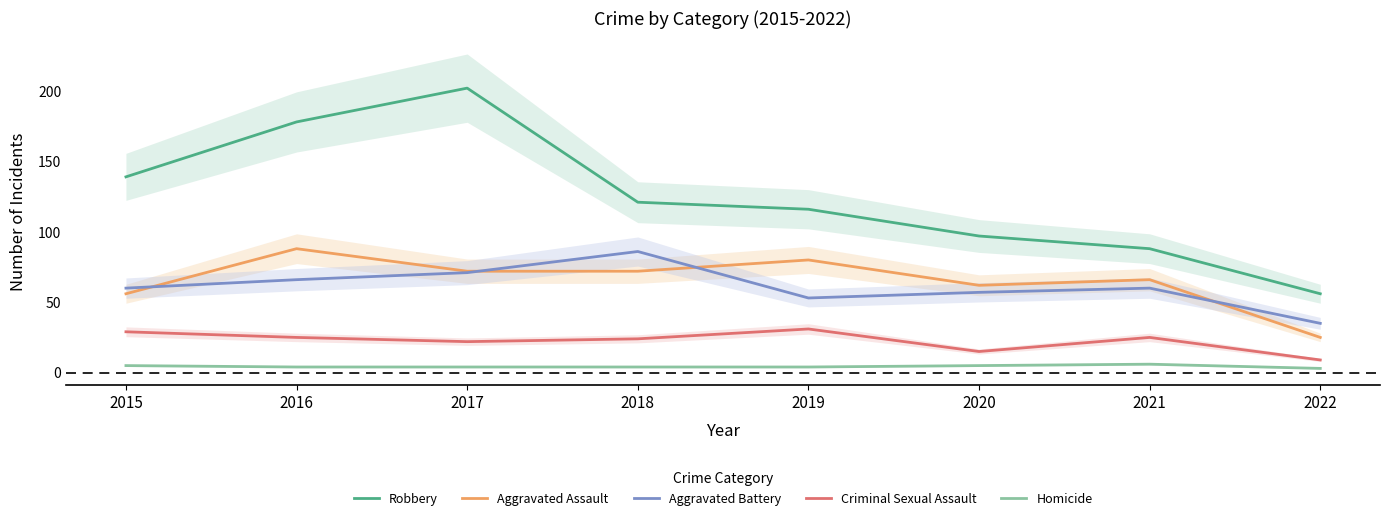

Where does the Criminal Sexual Assault series first go above 25?

2015